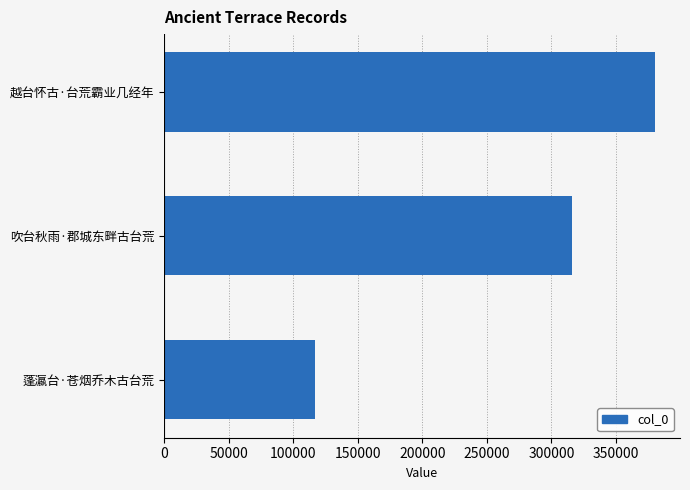

The value at 吹台秋雨·郡城东畔古台荒 is 446568. True or false?

False